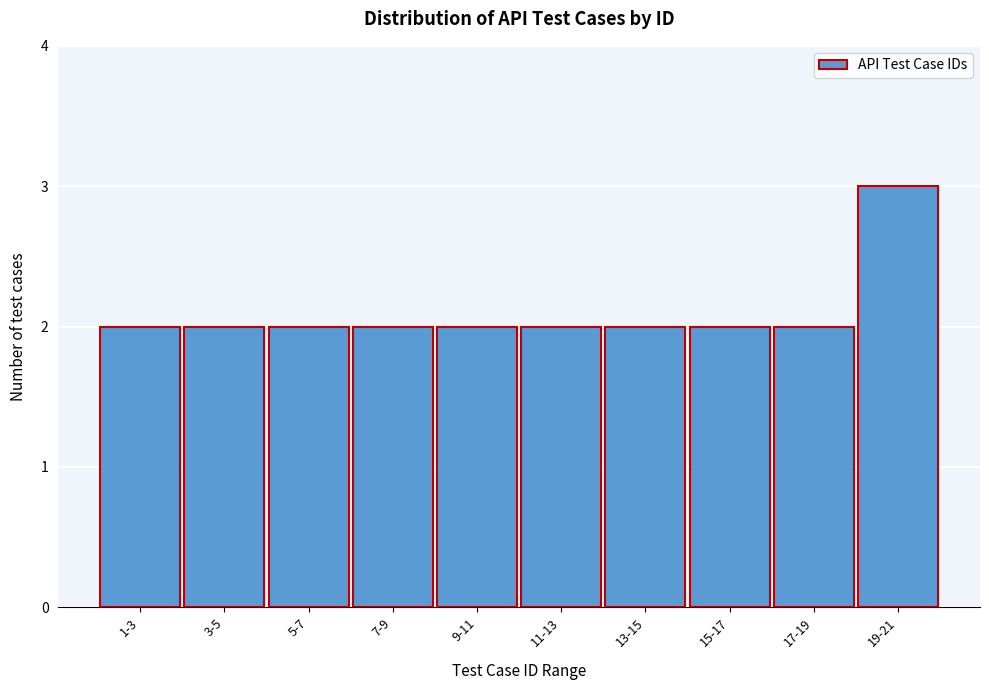

Reading left to right, transcribe all the data shown in this chart.

1-3=2	3-5=2	5-7=2	7-9=2	9-11=2	11-13=2	13-15=2	15-17=2	17-19=2	19-21=3